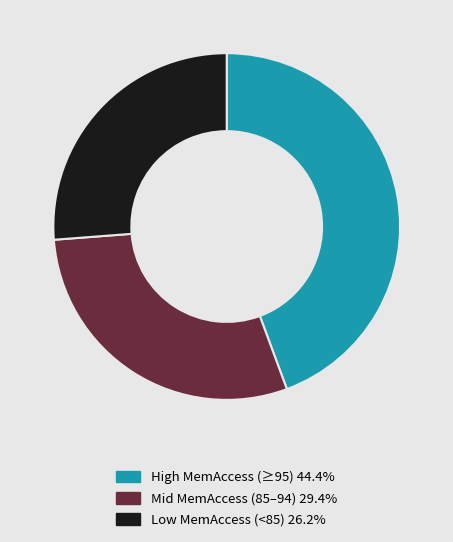

What is the ratio of the value at High MemAccess (≥95) 44.4% to the value at Low MemAccess (<85) 26.2%?

1.7